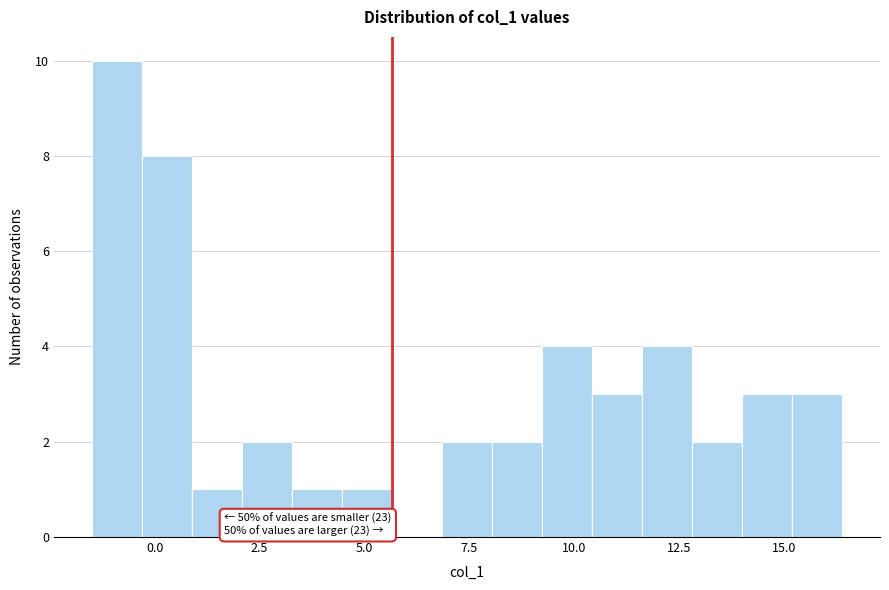

Read against the x-axis, roughly where is the centre of the tallest bar?

-1.0